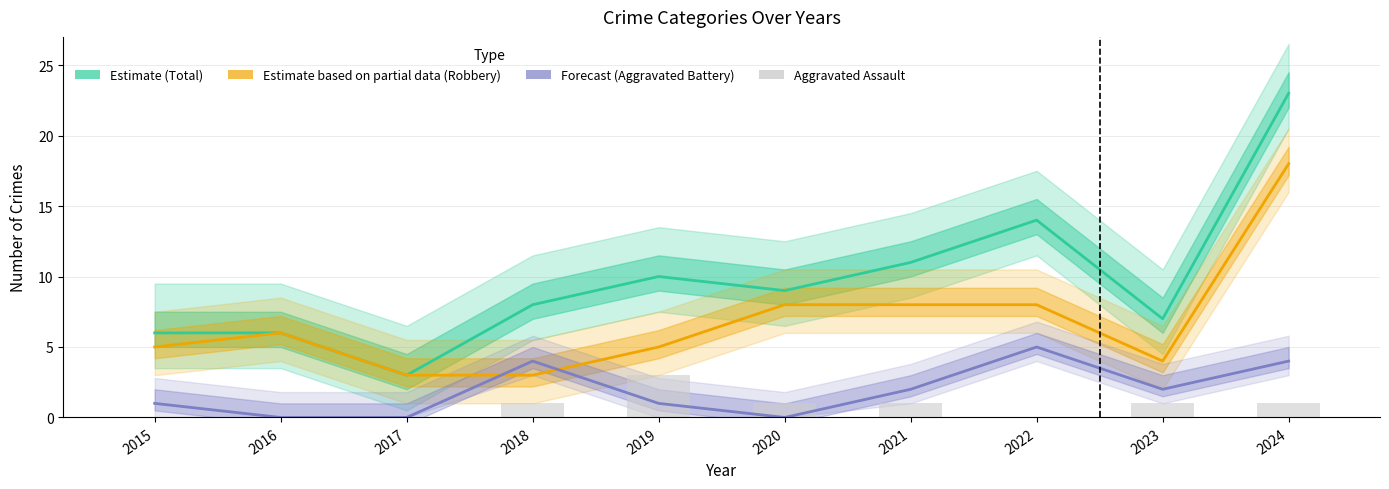

Reading left to right, list all the values displayed in this chart.

Total (Estimate): 6	6	3	8	10	9	11	14	7	23
Robbery (Partial): 5	6	3	3	5	8	8	8	4	18
Aggravated Battery (Forecast): 1	0	0	4	1	0	2	5	2	4
Aggravated Assault: 0	0	0	1	3	1	1	0	1	1